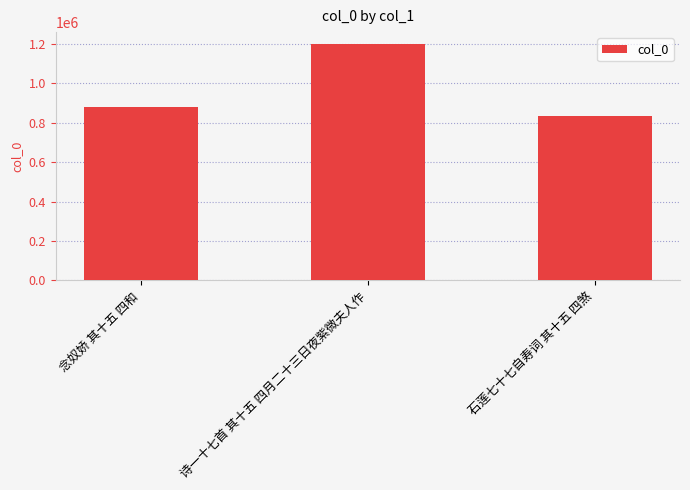

Reading left to right, list all the values displayed in this chart.

念奴娇 其十五 四和=879122	诗一十七首 其十五 四月二十三日夜紫微夫人作=1199370	石莲七十七自寿词 其十五 四煞=835838